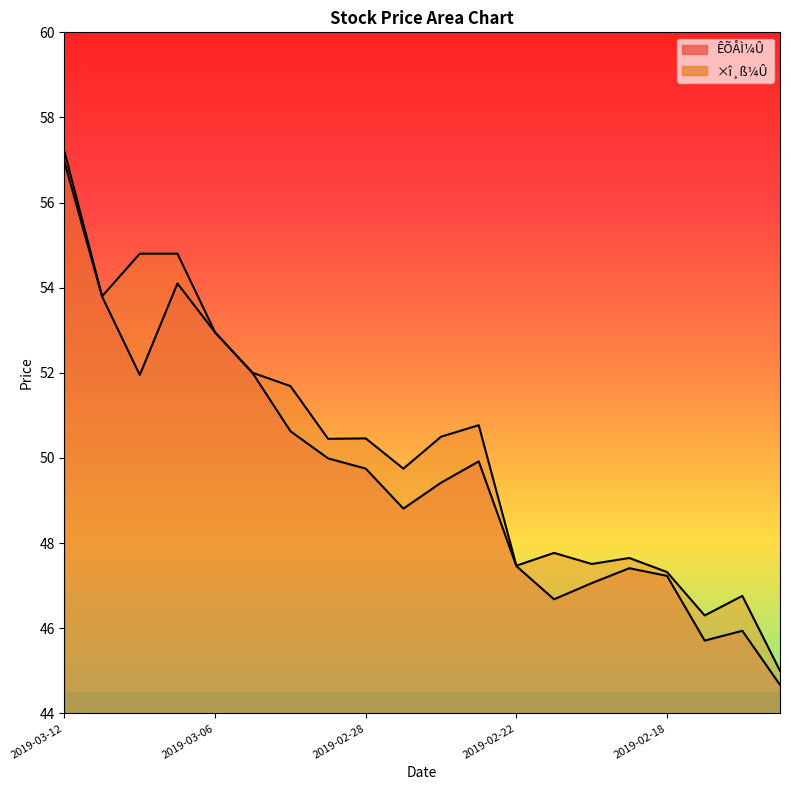

True or false: ÊÕÅÌ¼Û and ×î¸ß¼Û intersect in this chart.

False